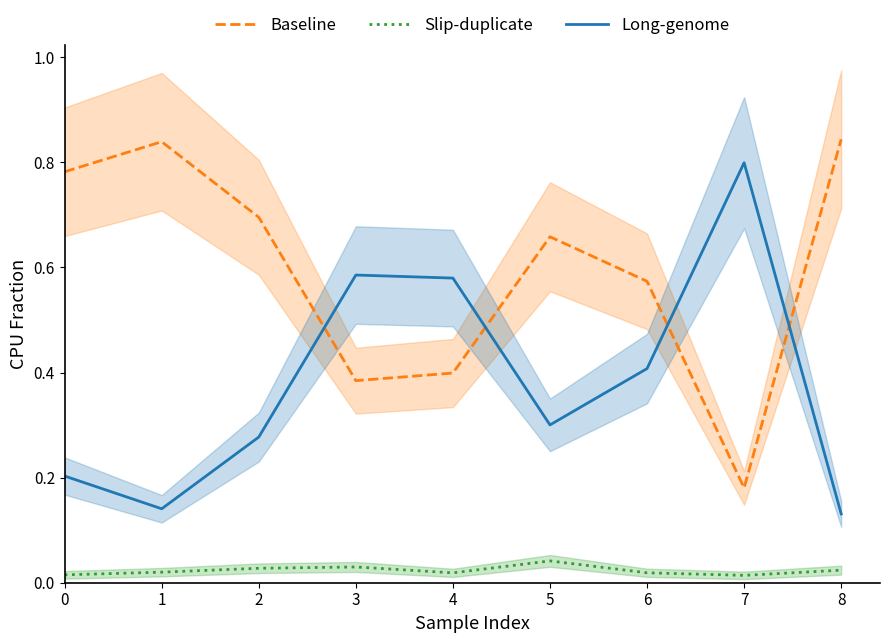

True or false: Slip-duplicate has more than 0 points higher than both neighbors.

True